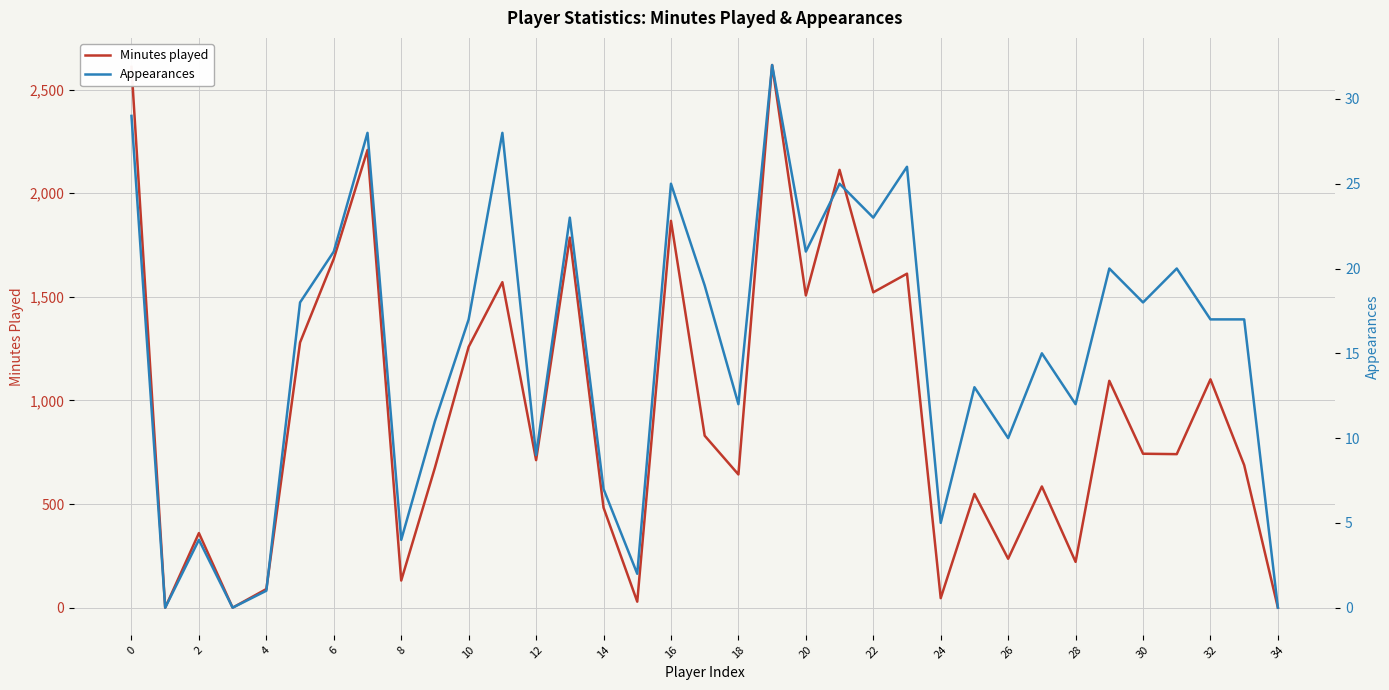

The value of Minutes played at 33 is 1130. True or false?

False